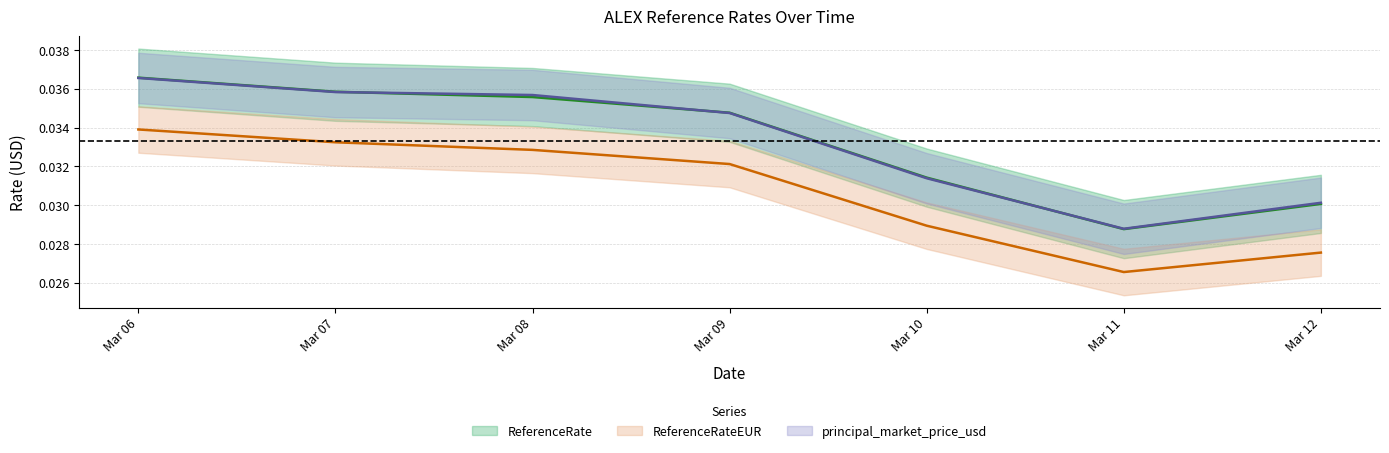

True or false: ReferenceRate has more than 1 points higher than both neighbors.

False